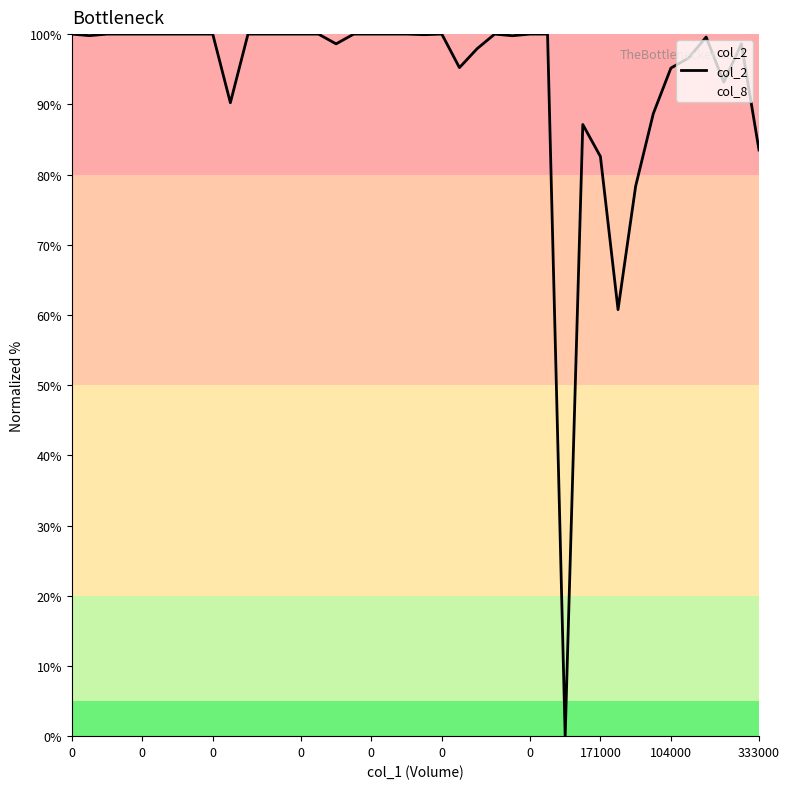

True or false: the data shows 177.0 at 24.

False